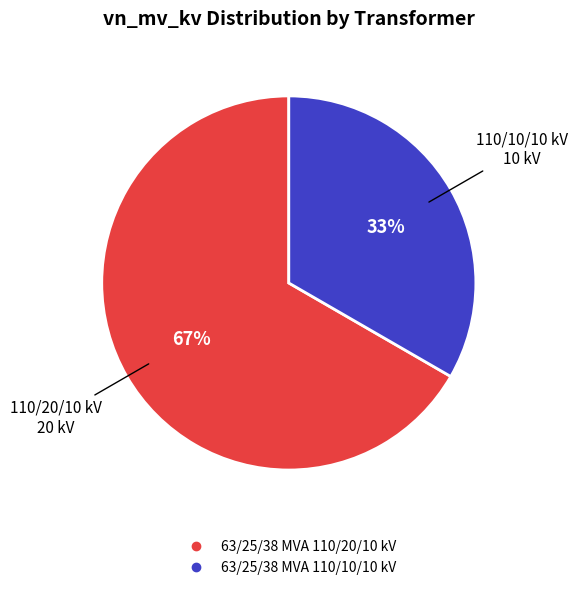

Which slice is the largest?

63/25/38 MVA 110/20/10 kV